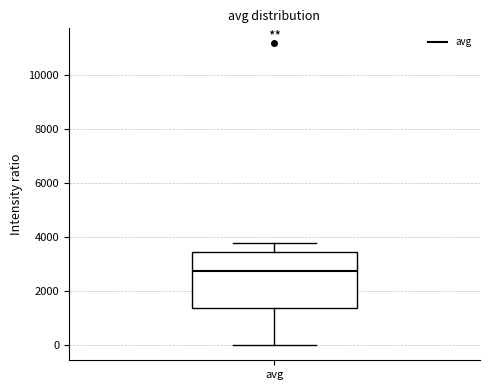

Read this box plot against the y-axis: the position of the median line, the range covered by the box, and the ends of both whiskers. The values are not printed on the chart, so give them approximately, as read against the axis.

median 2800, box 1400 to 3400, whiskers 0 to 3800